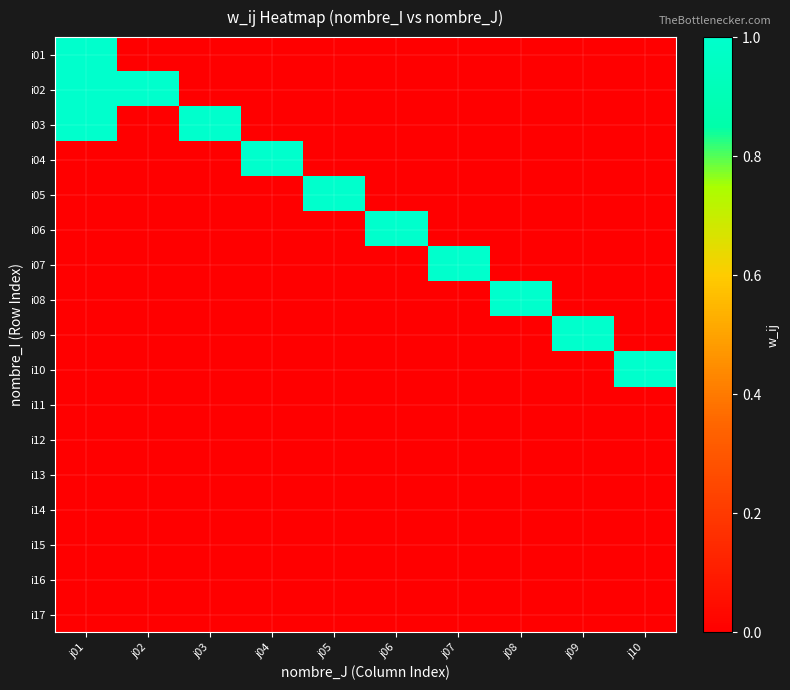

Which has a higher value, j03 or j05?

j03